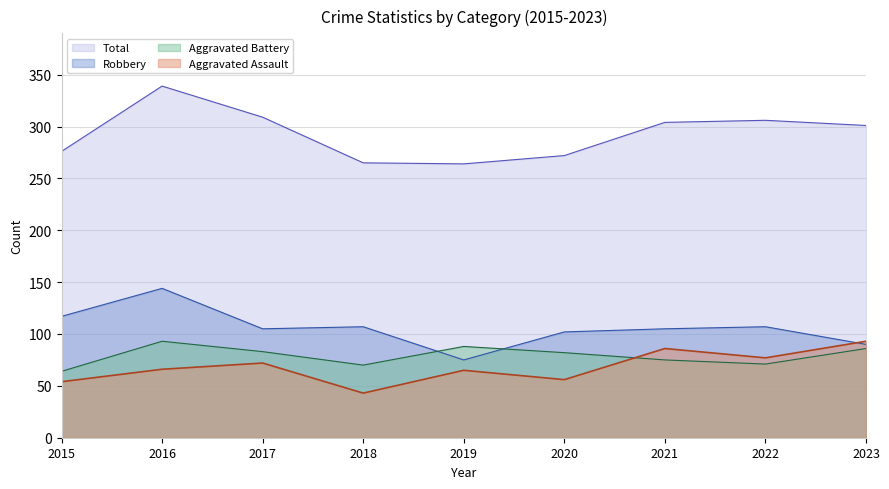

At 2015, list the series in order from largest to smallest.

Total, Robbery, Aggravated Battery, Aggravated Assault